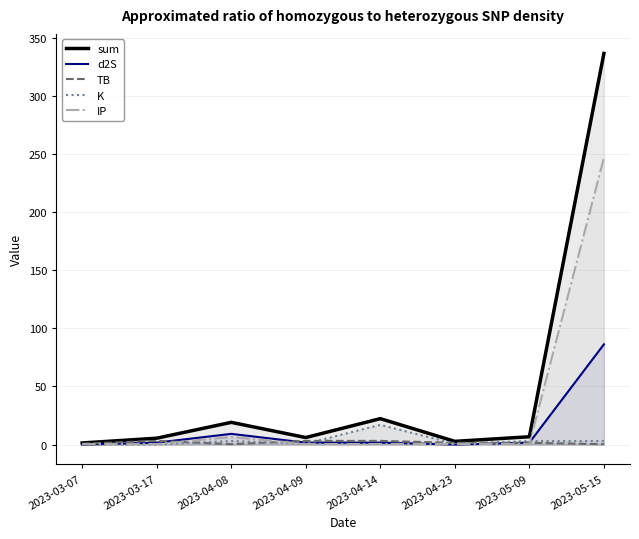

What is the total value across all series at 2023-04-23?

5.5